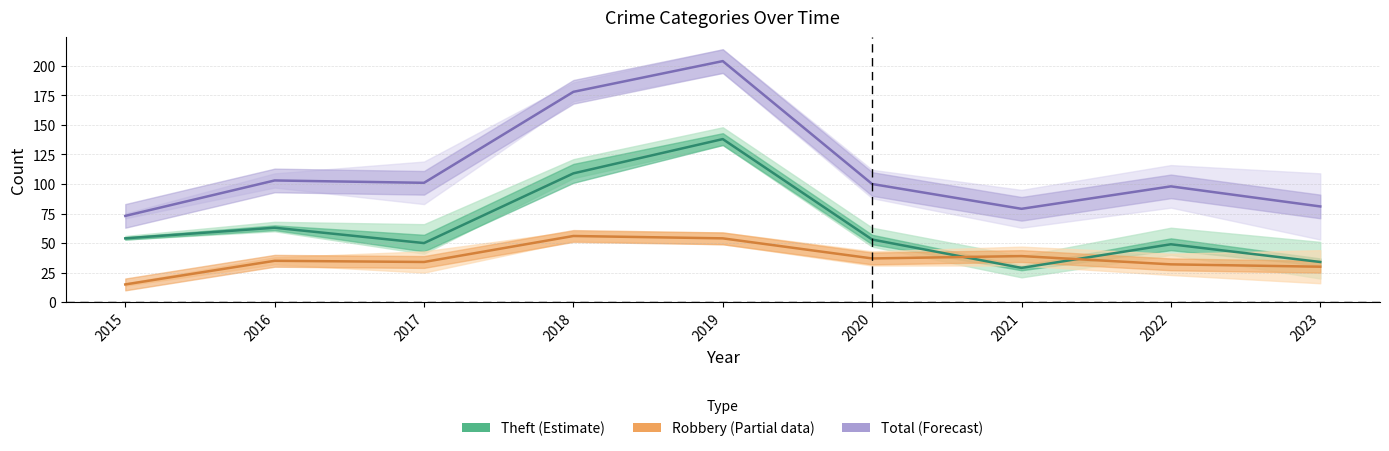

What is the value of the Theft (Estimate) point at the 7th from the left?

29